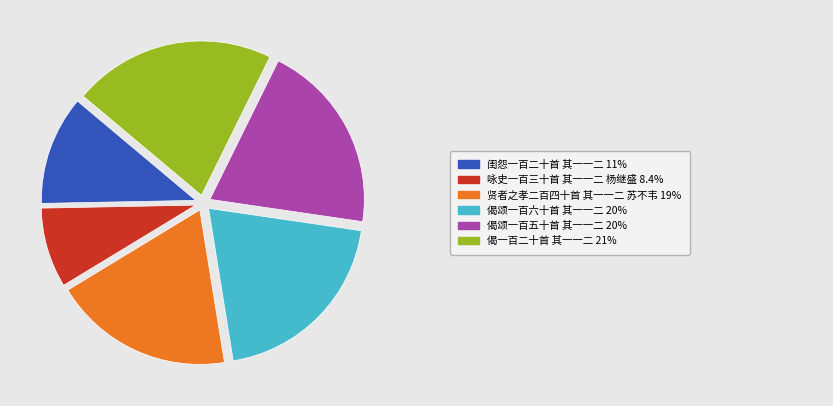

Does any single category account for the majority?

No